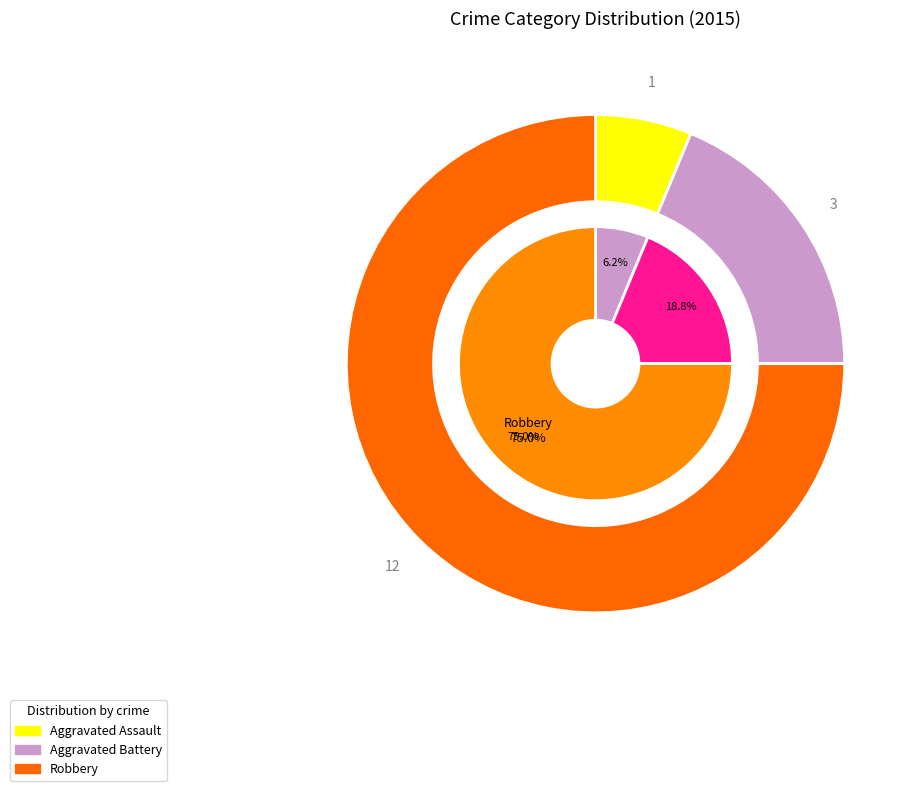

What is the majority slice?

Robbery